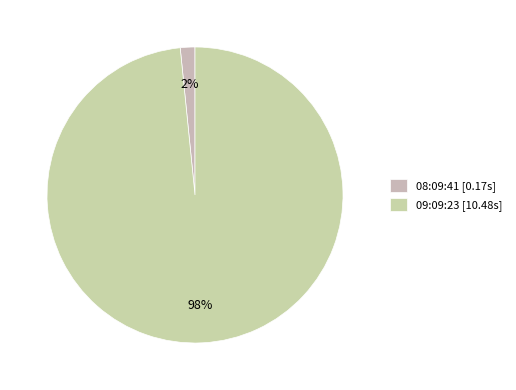

Is it true that 09:09:23 is 85% of the pie?

False